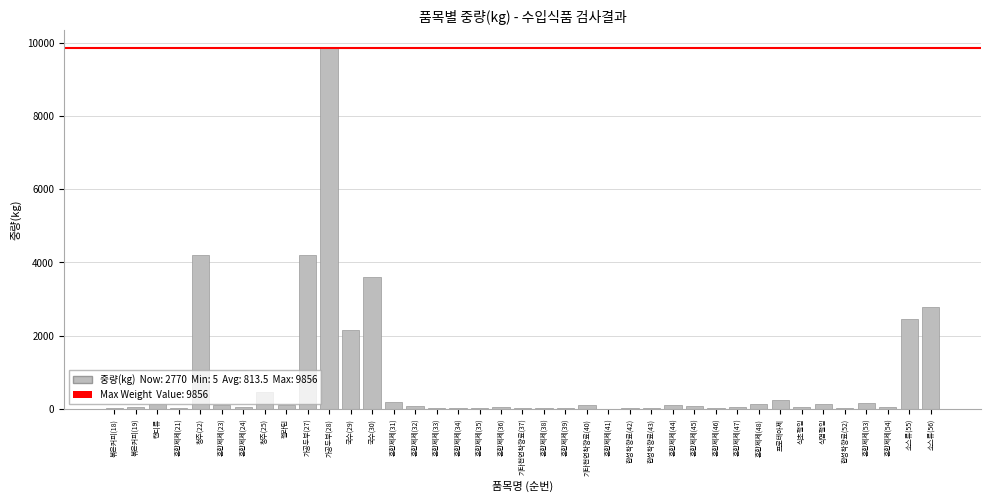

Count the number of categories in the chart.

39